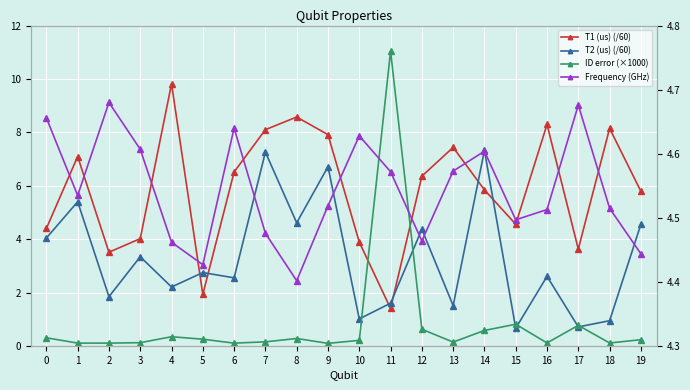

What is the difference between the T1 (us) (/60) values at 11 and 0?

3.0